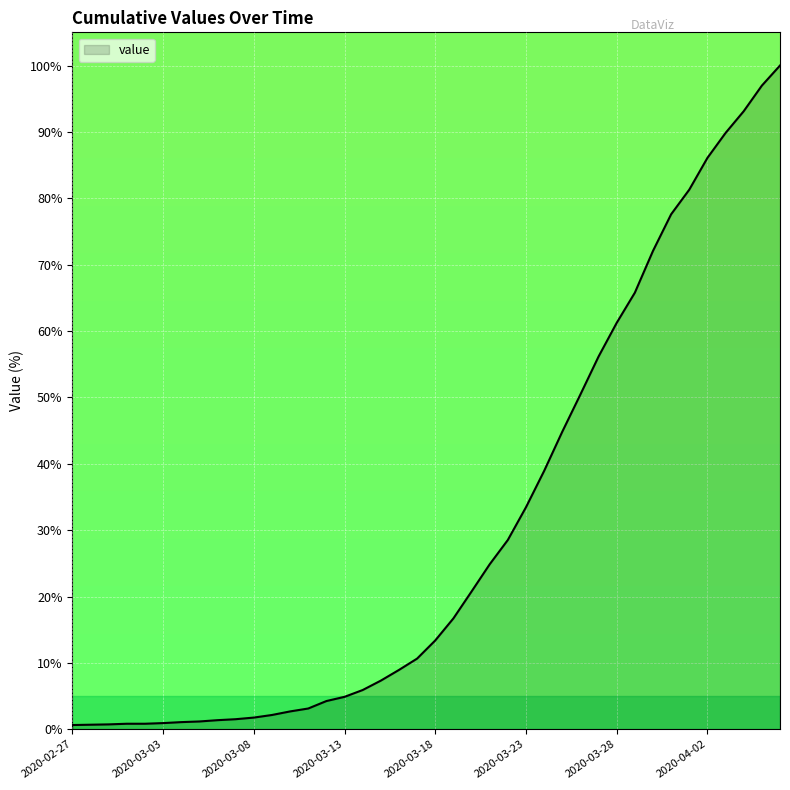

How many lines are shown in the chart?

1